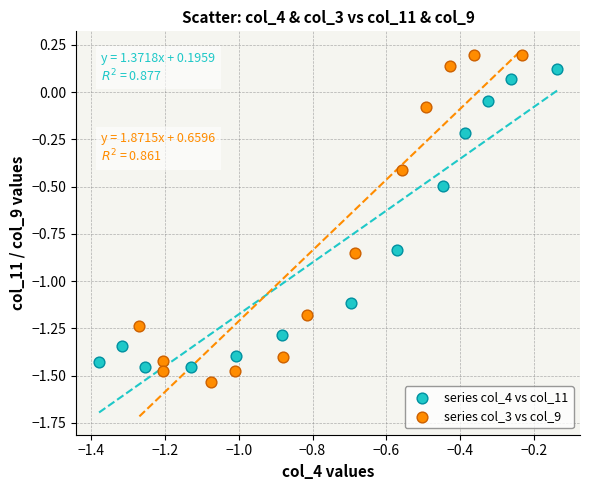

Which series has the largest Y range (max minus min)?

series col_3 vs col_9